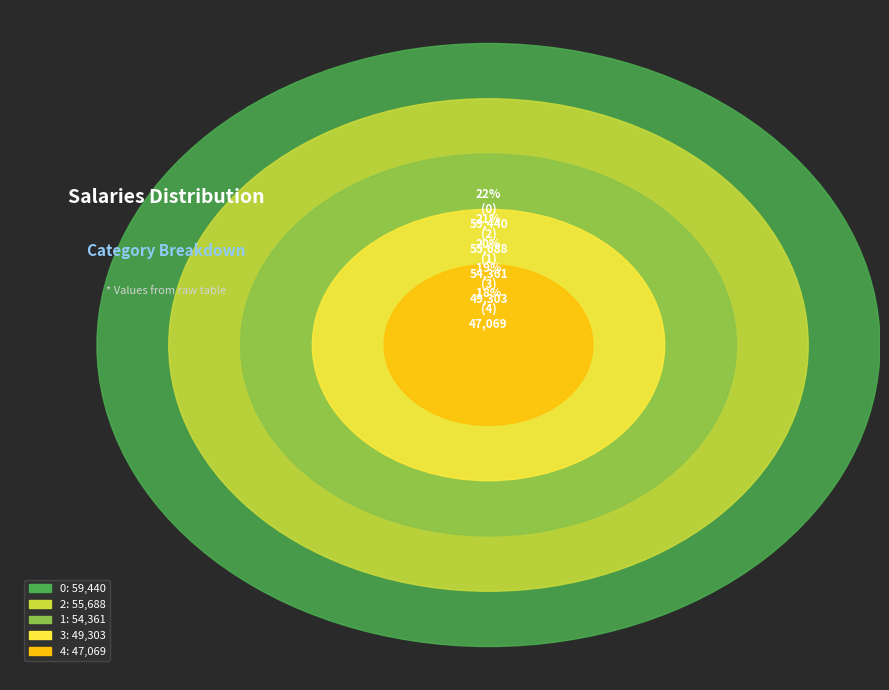

What portion of the pie excludes 1?

79.6%